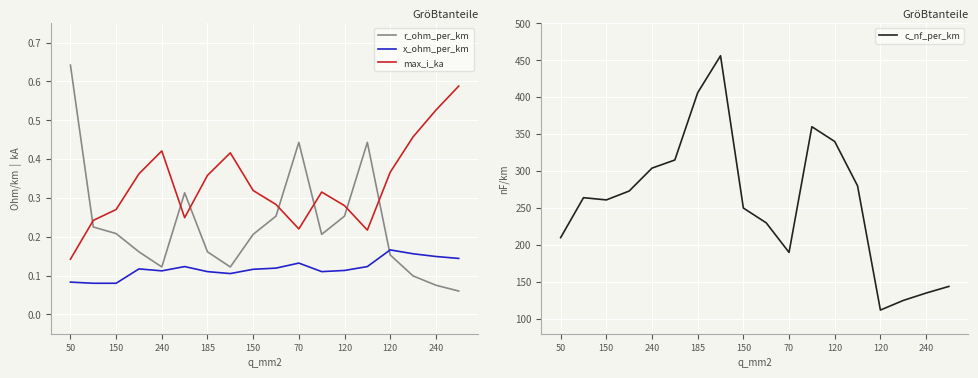

Rank the series by their maximum value, from lowest to highest.

x_ohm_per_km, max_i_ka, r_ohm_per_km, c_nf_per_km